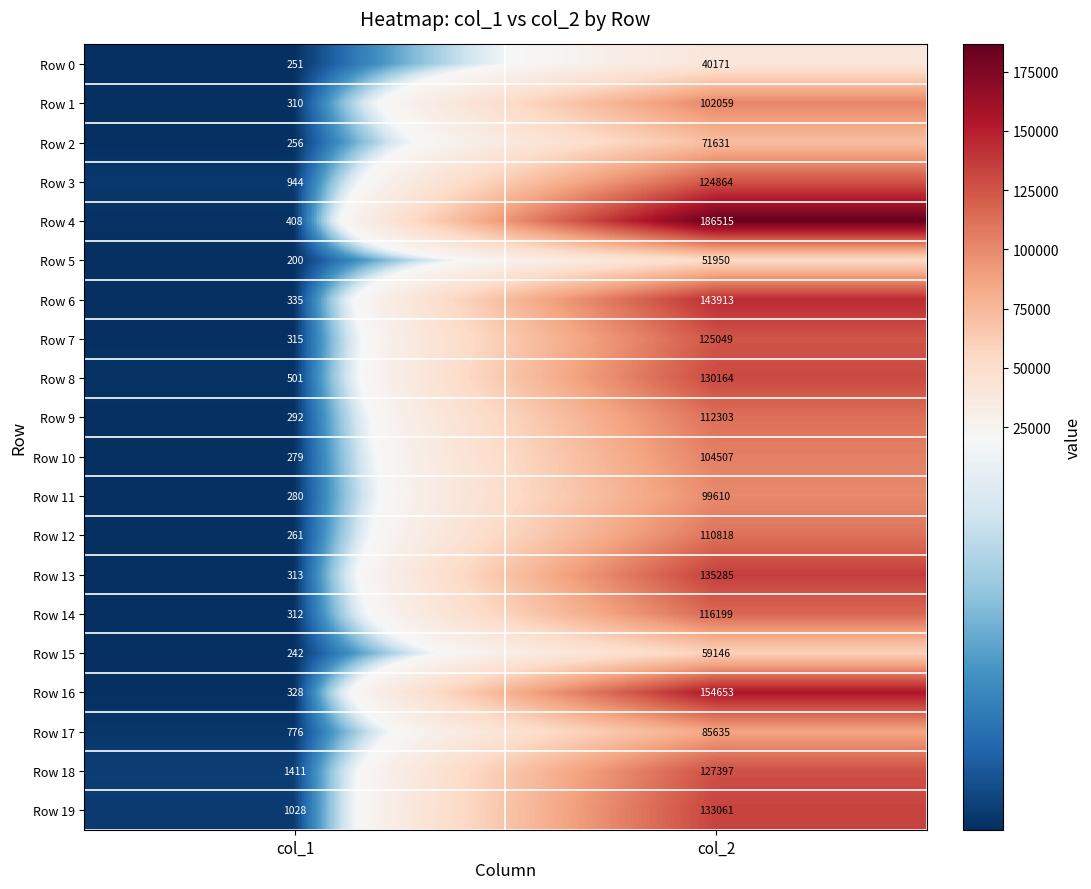

The Row 3 series shows 124864 at col_2. True or false?

True